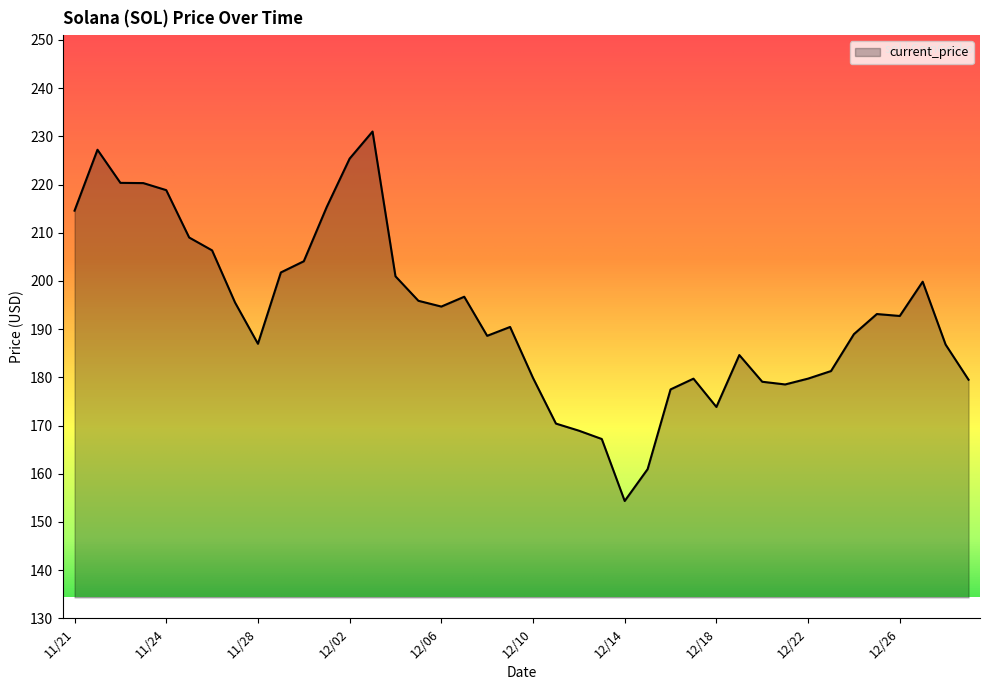

What is the minimum value shown in the chart?

154.3